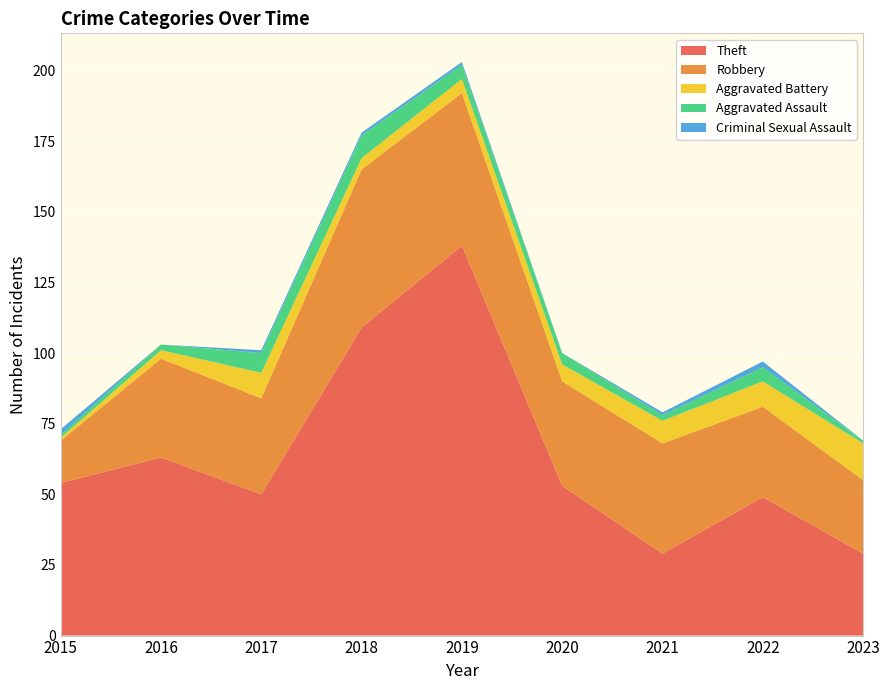

Reading right to left, what are all the values shown in this chart?

Theft: 29	49	29	53	138	109	50	63	54
Robbery: 26	32	39	37	54	56	34	35	15
Aggravated Battery: 13	9	8	6	5	4	9	3	1
Aggravated Assault: 1	5	2	4	5	8	7	2	1
Criminal Sexual Assault: 0	2	1	0	1	1	1	0	2